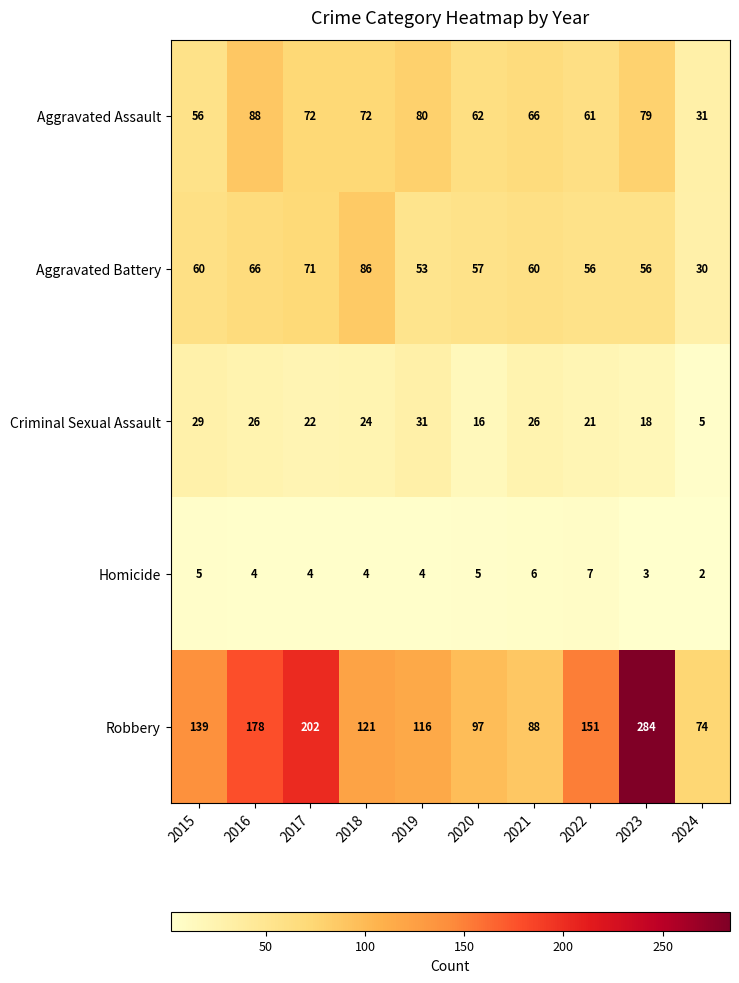

Which category has the lowest value across all series?

2024